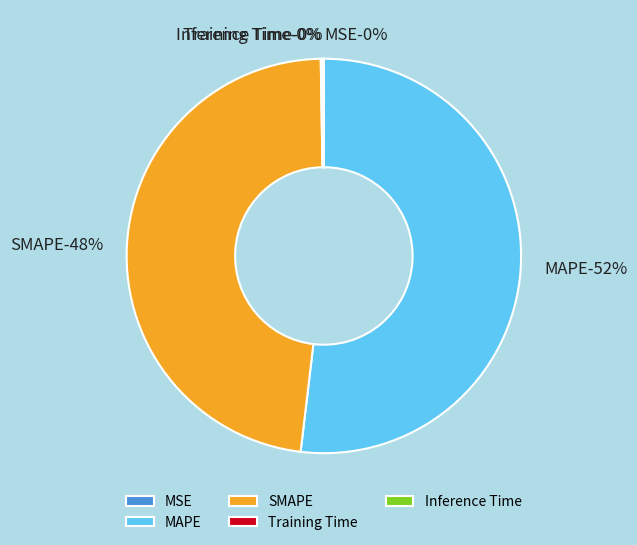

How many slices are in this pie chart?

5